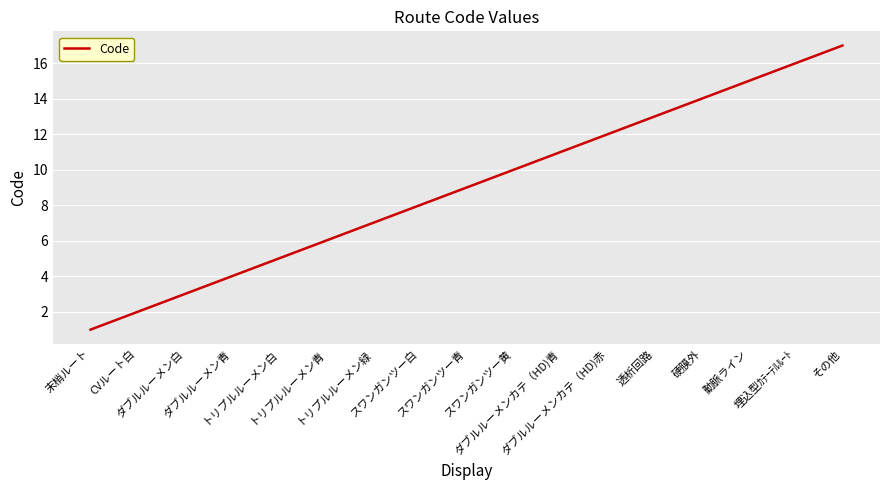

What is the maximum value shown in the chart?

17